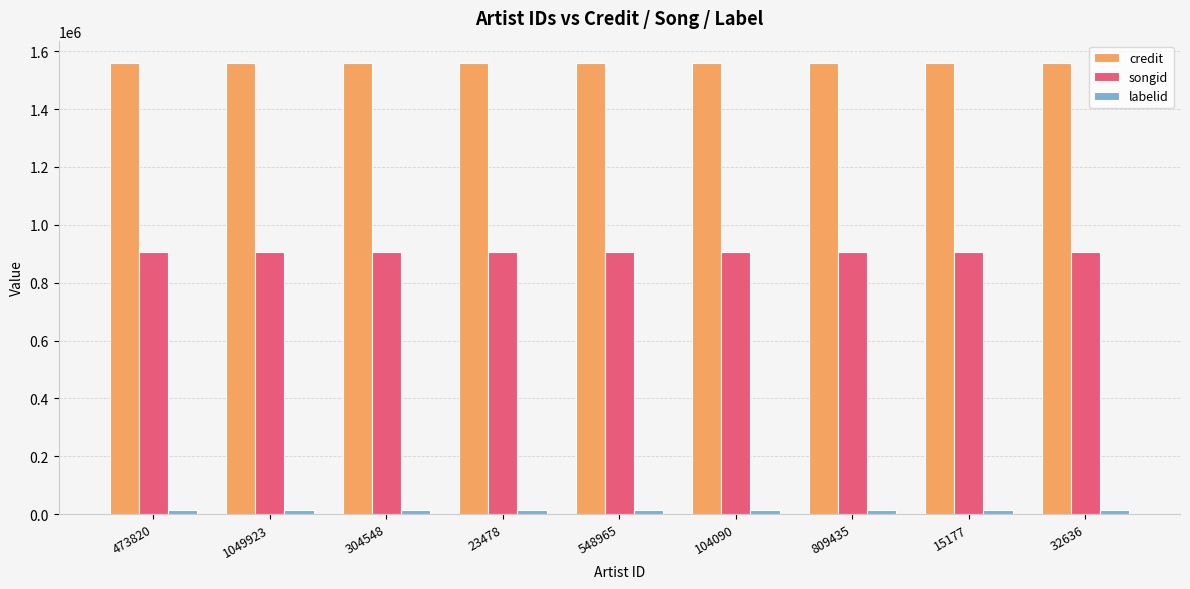

What is the sum of all songid values?

8150517